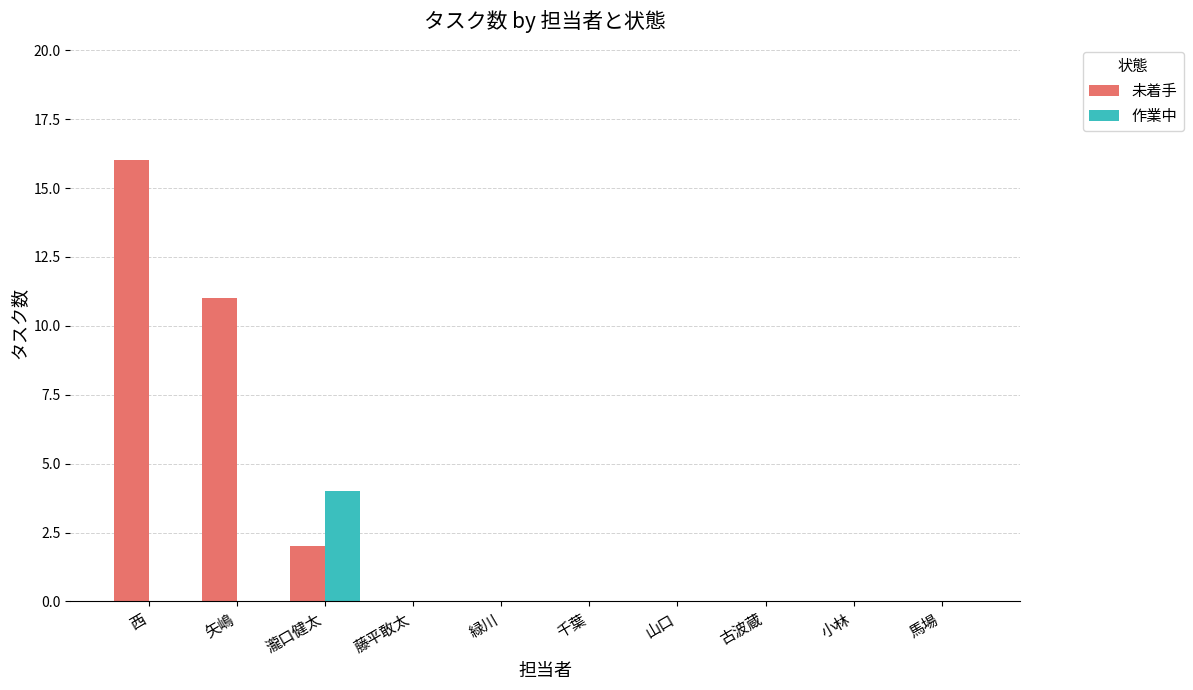

Which category has the highest value in the 作業中 series?

瀧口健太